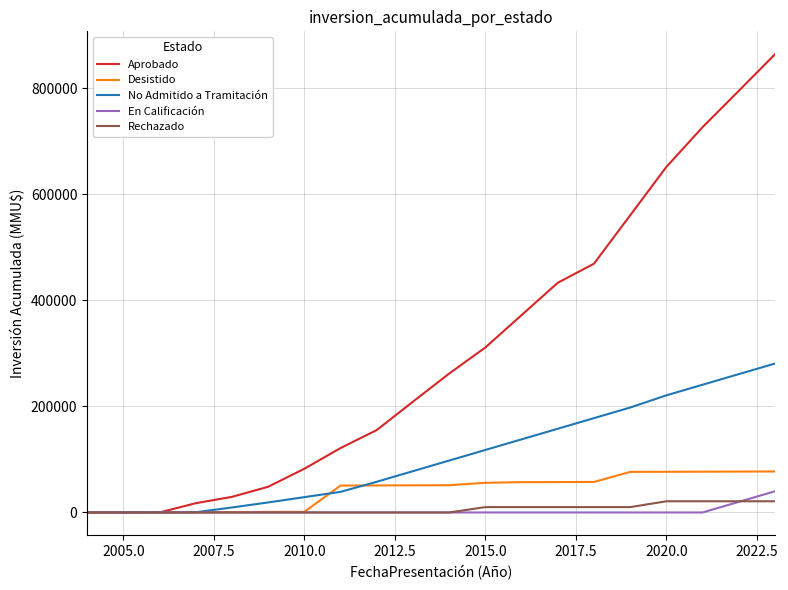

Which series has the largest range (max minus min)?

Aprobado